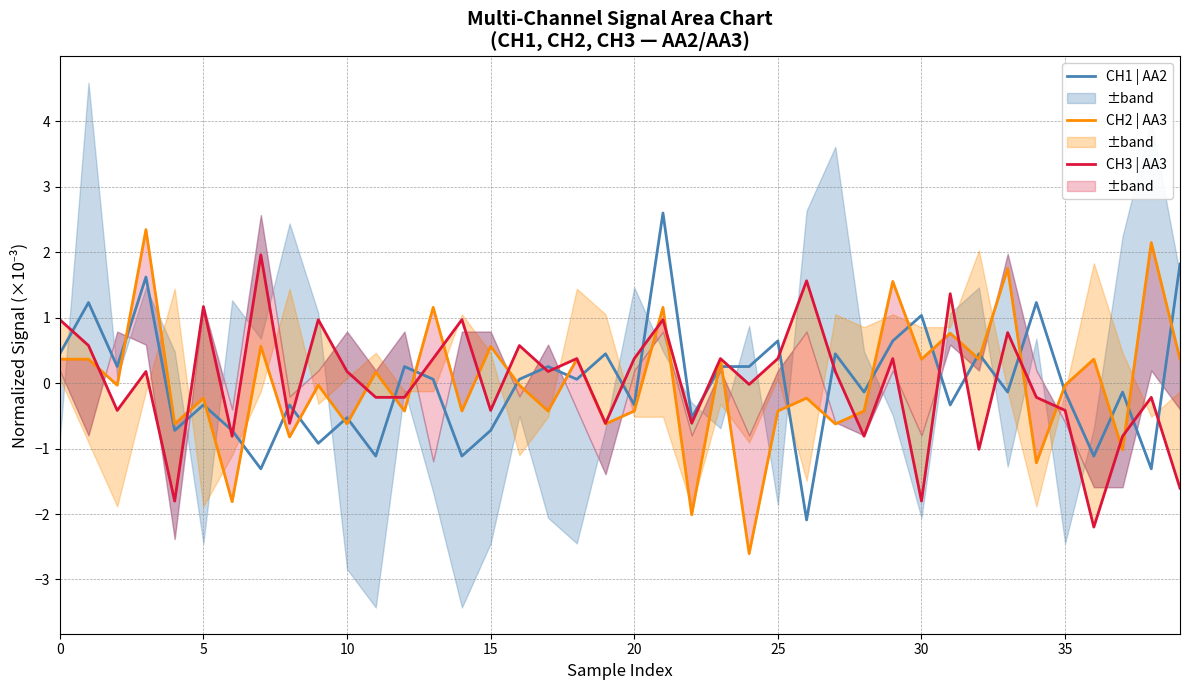

What is the lowest value of the CH2 | AA3 series?

-2.6